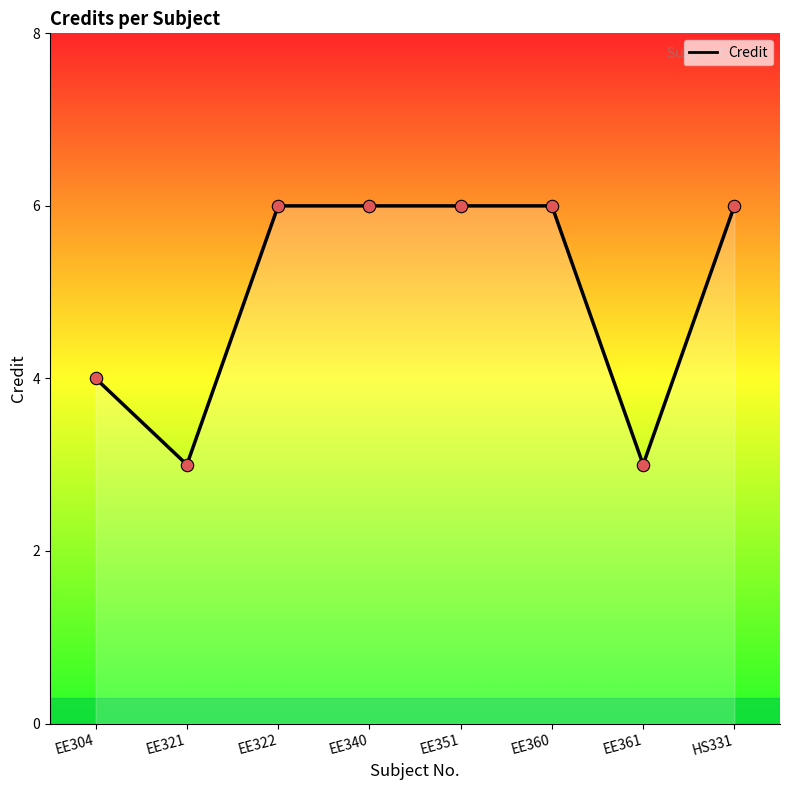

Which has a higher value, EE340 or EE321?

EE340